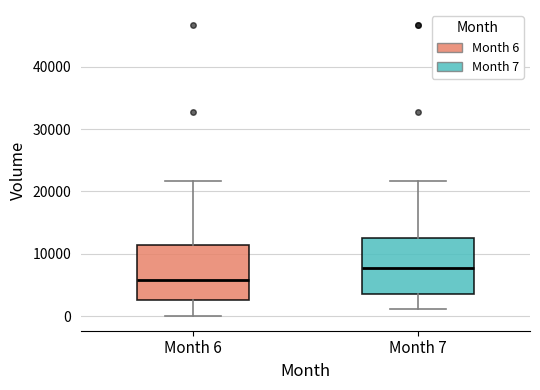

Reading left to right, transcribe this box plot: for each box, give where its median line is, the range the box spans, and where its two whiskers end, as read against the y-axis. The values are not printed on the chart, so give them approximately, as read against the axis.

Month 6: median 6000, box 3000 to 11000, whiskers 0 to 22000
Month 7: median 8000, box 4000 to 13000, whiskers 1000 to 22000